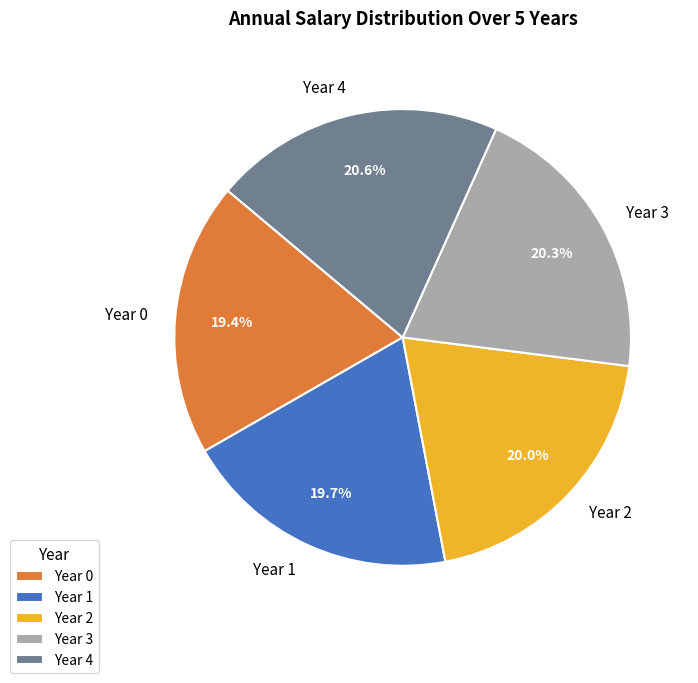

Which has a higher value, Year 0 or Year 3?

Year 3